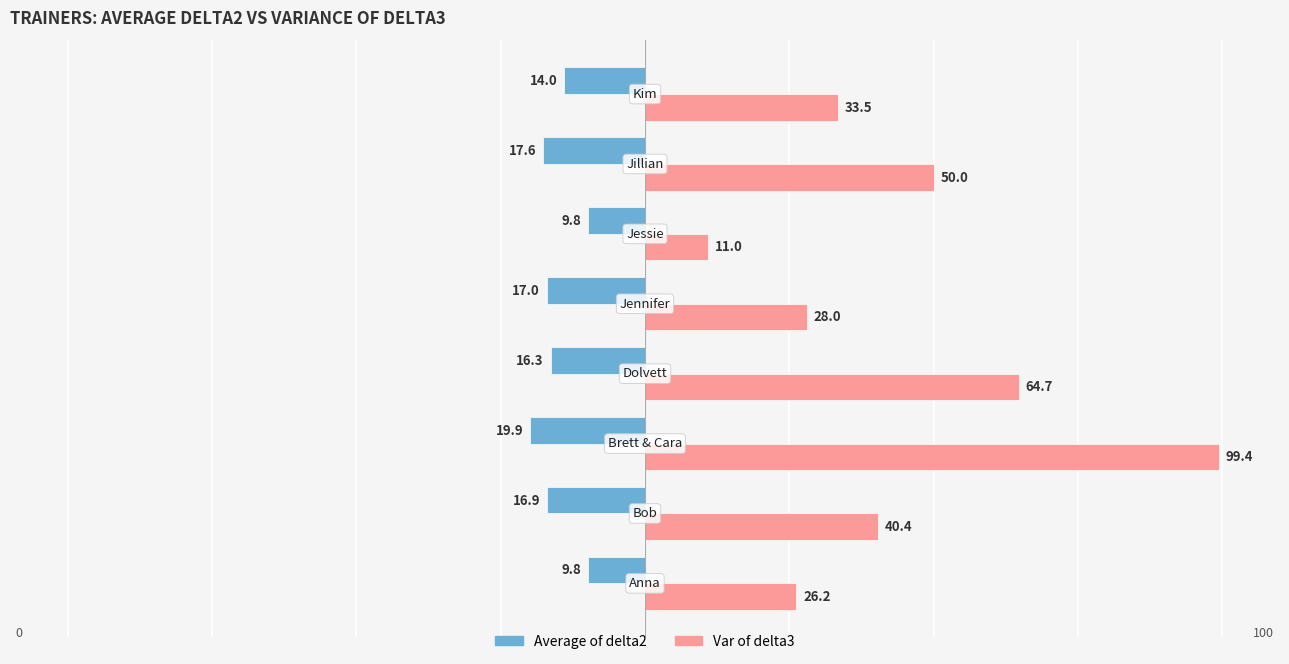

What are all the series names shown in the legend?

Average of delta2, Var of delta3